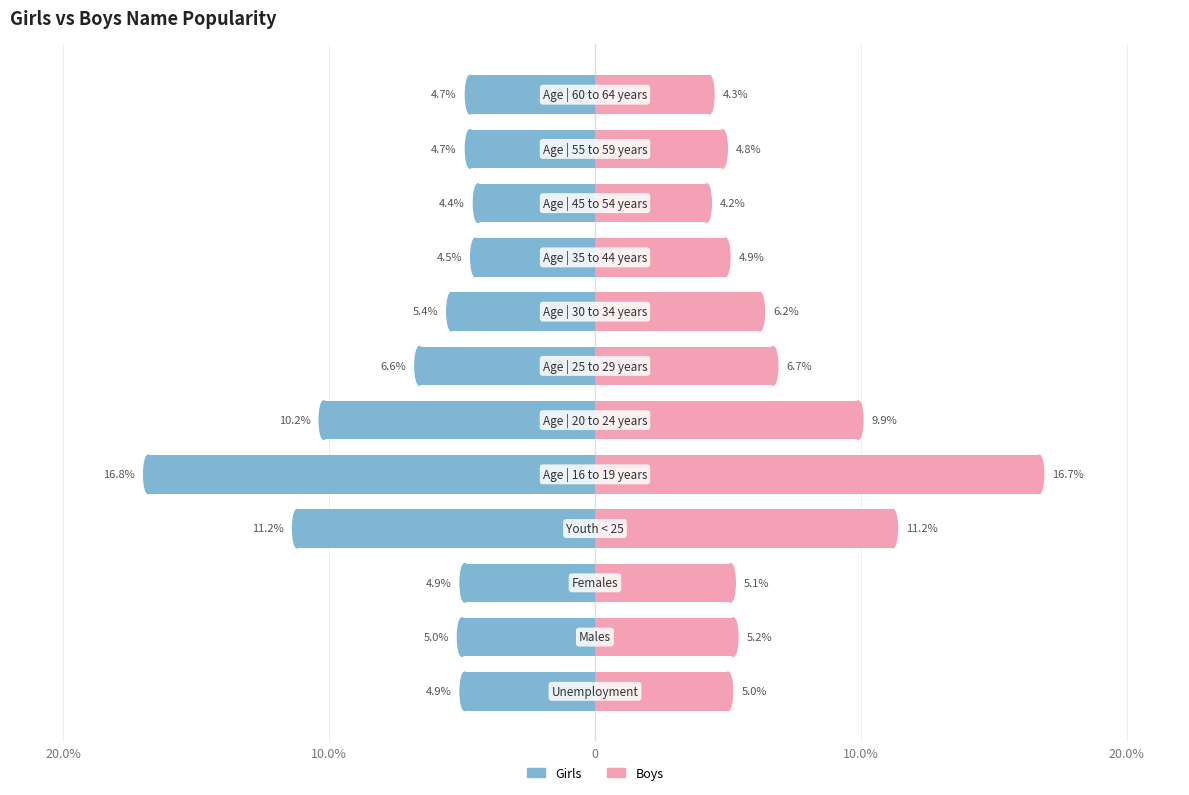

Does the chart contain stacked bars?

No